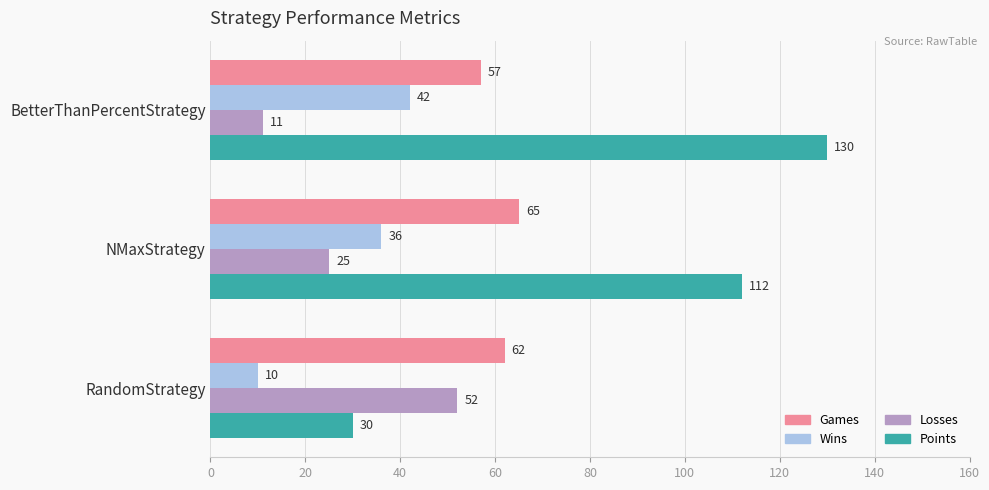

Rank the series by their maximum value, from highest to lowest.

Points, Games, Losses, Wins